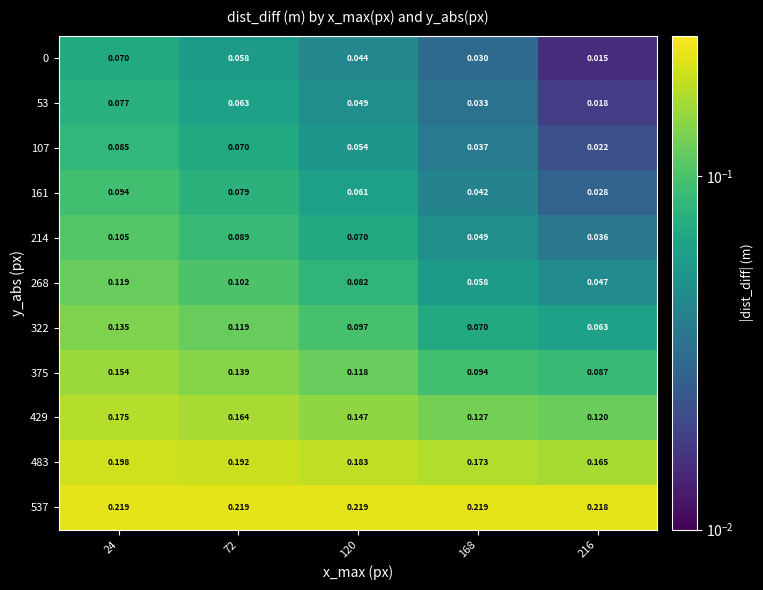

Is the value of 429 at 24 greater than the value of 107 at 216?

Yes